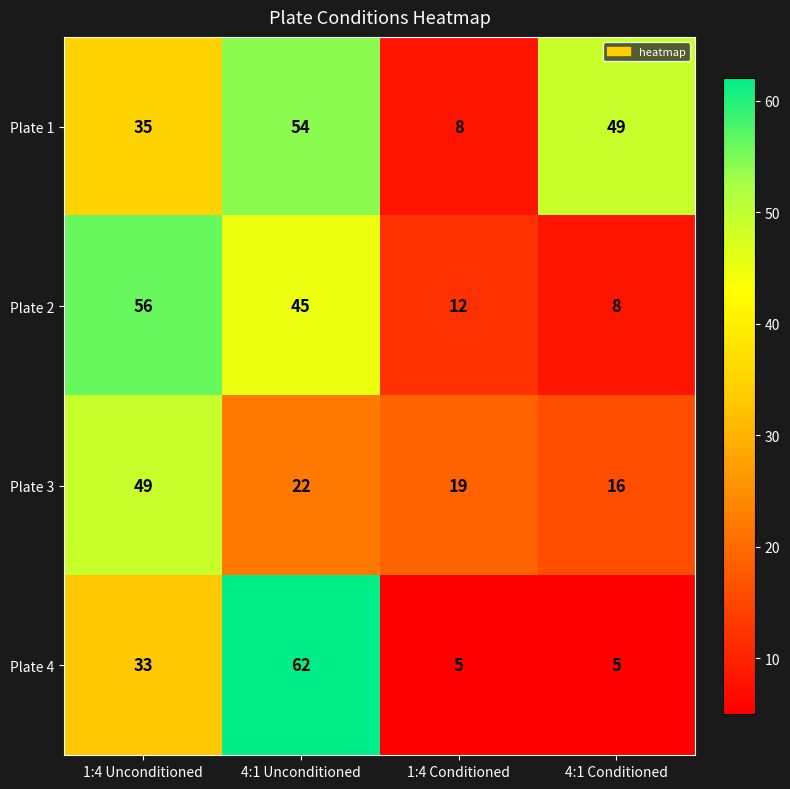

What is the smallest value displayed?

5